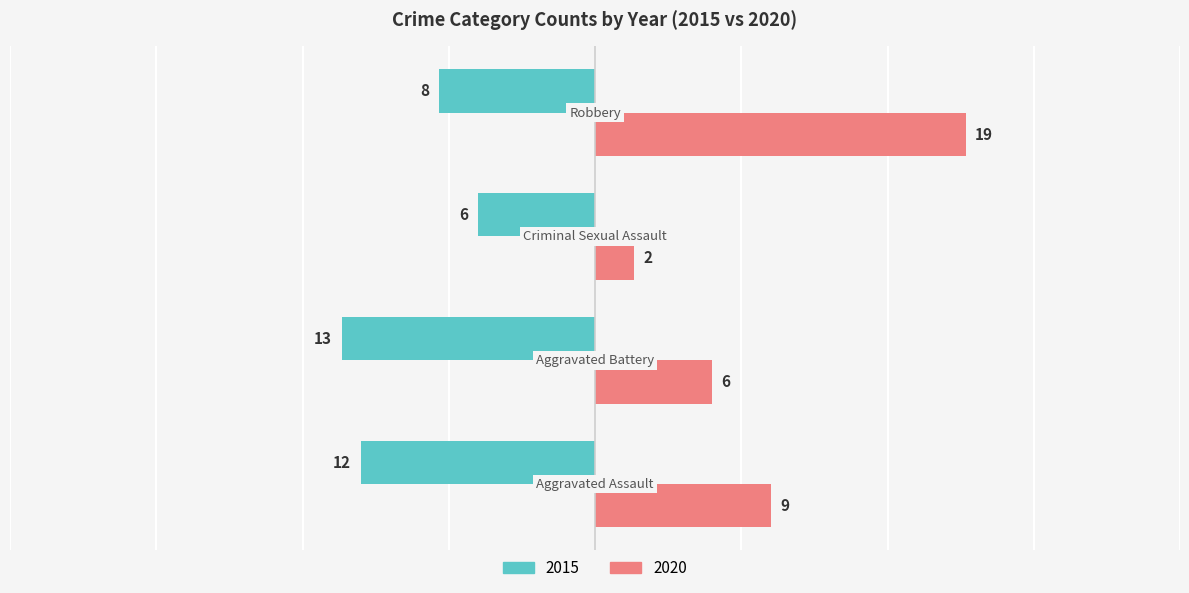

What is the greatest value displayed?

19